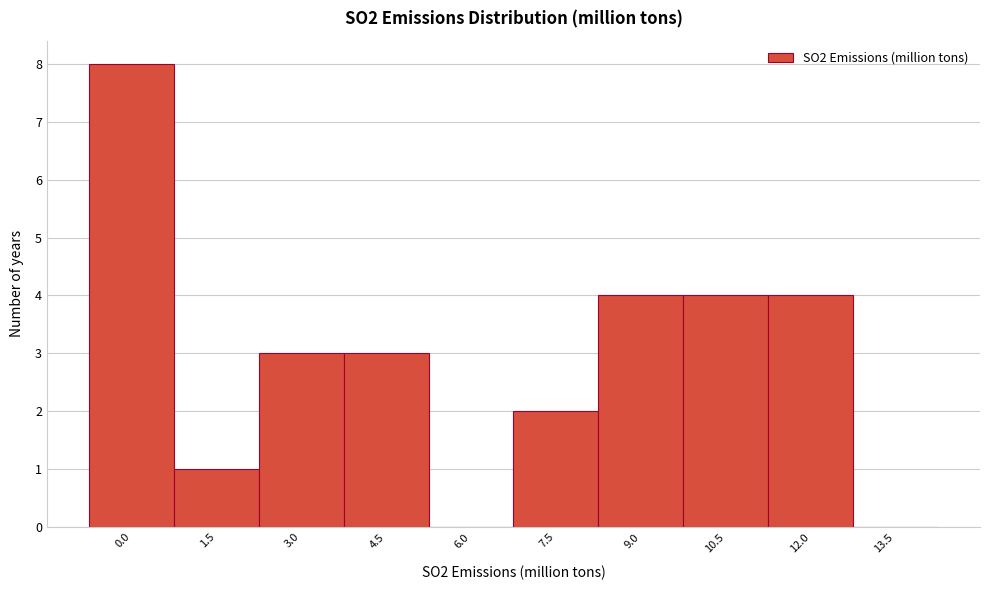

Reading left to right, list all the values displayed in this chart.

0.0=8	1.5=1	3.0=3	4.5=3	6.0=0	7.5=2	9.0=4	10.5=4	12.0=4	13.5=0